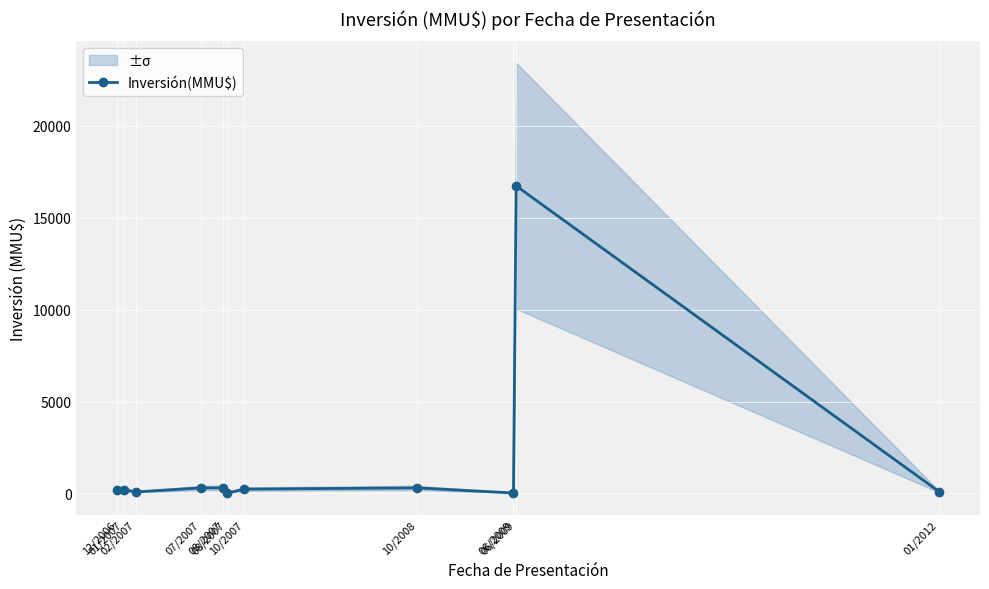

Which label corresponds to the smallest value in the chart?

08/2007